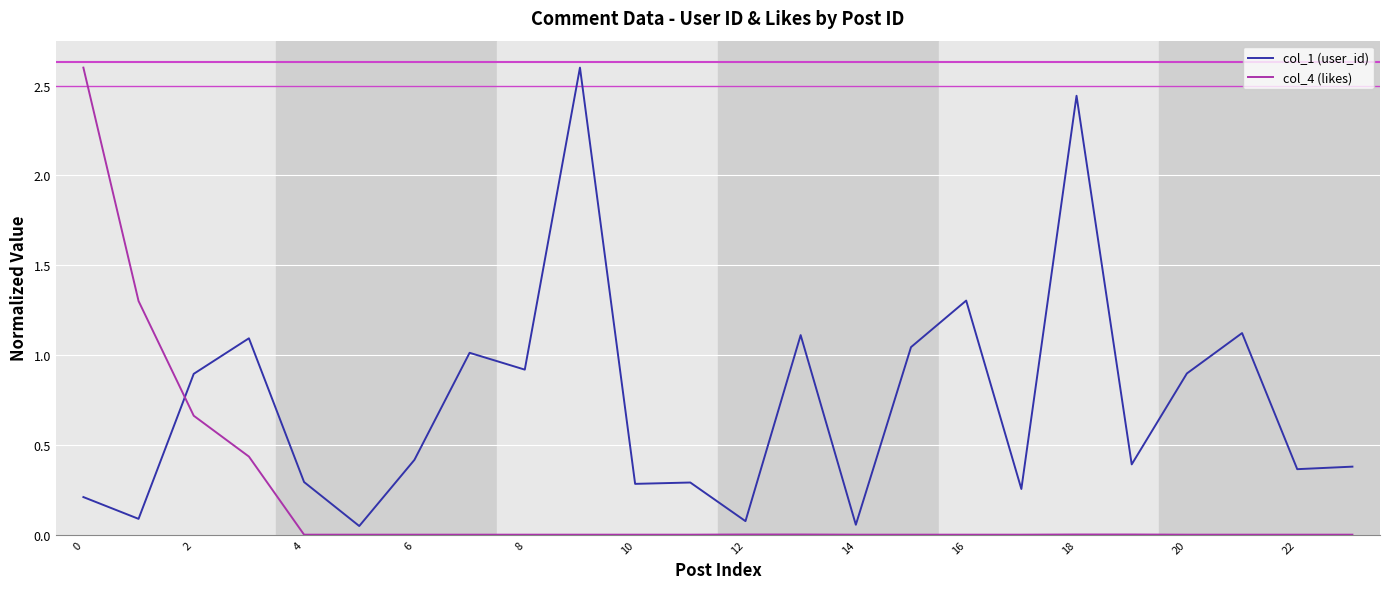

What is the maximum value for col_4 (likes)?

2.6